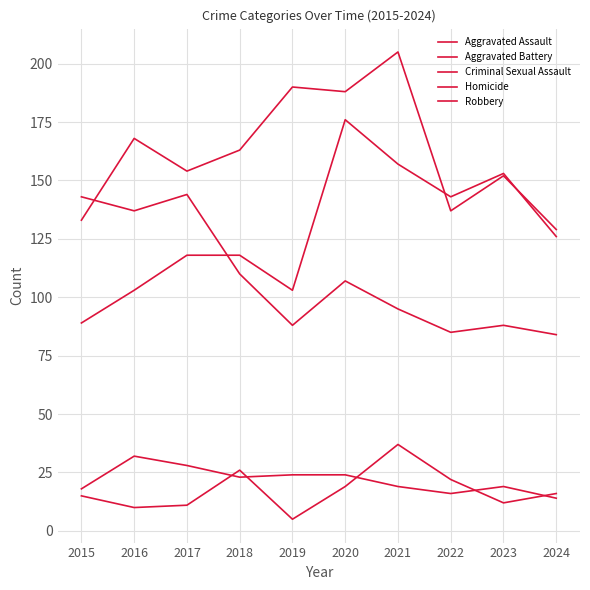

Reading left to right, extract all data points from this chart.

Aggravated Assault: 89	103	118	118	103	176	157	143	153	126
Aggravated Battery: 133	168	154	163	190	188	205	137	152	129
Criminal Sexual Assault: 18	32	28	23	24	24	19	16	19	14
Homicide: 15	10	11	26	5	19	37	22	12	16
Robbery: 143	137	144	110	88	107	95	85	88	84